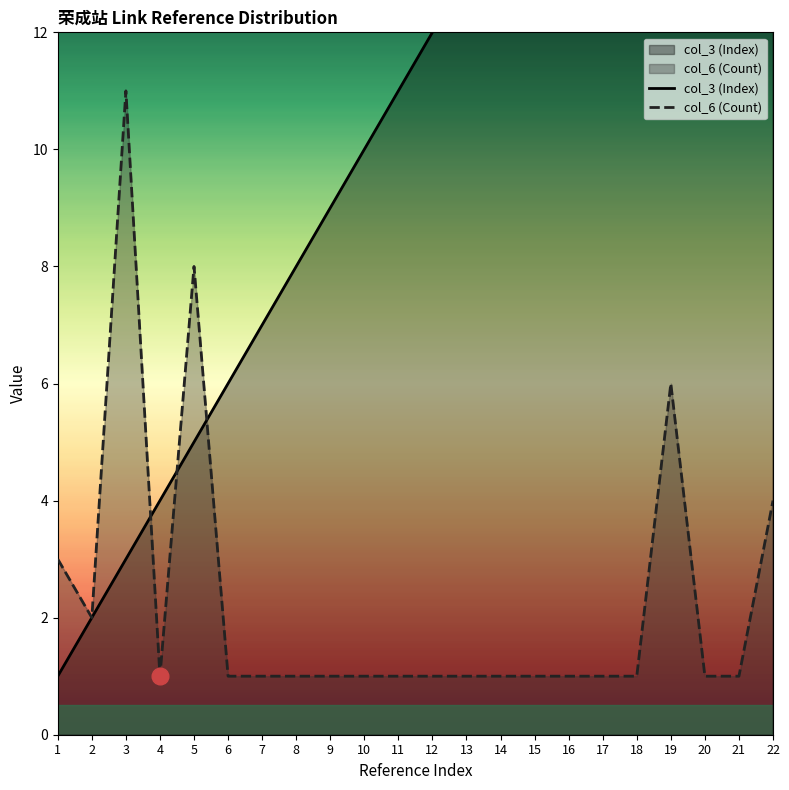

At which category does col_6 (Count) reach its first local peak?

3